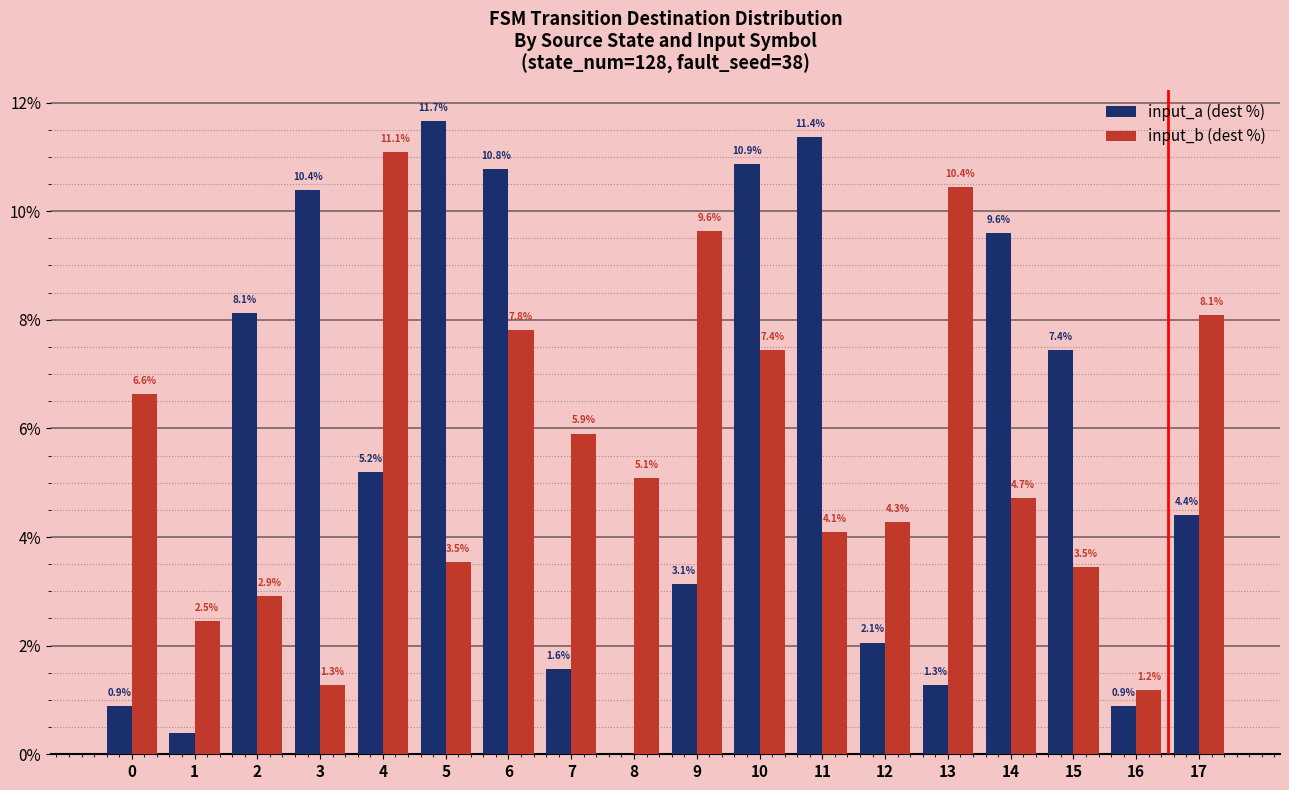

Is the value of input_a (dest %) at 16 greater than the value of input_b (dest %) at 7?

No